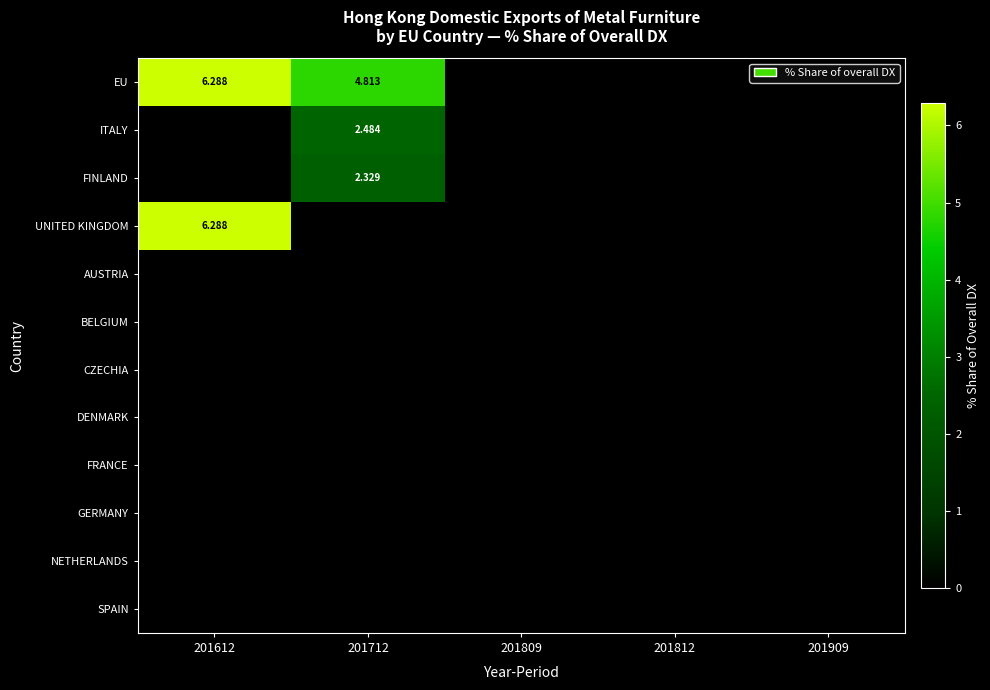

The FINLAND series shows 0.0 at 201909. True or false?

True